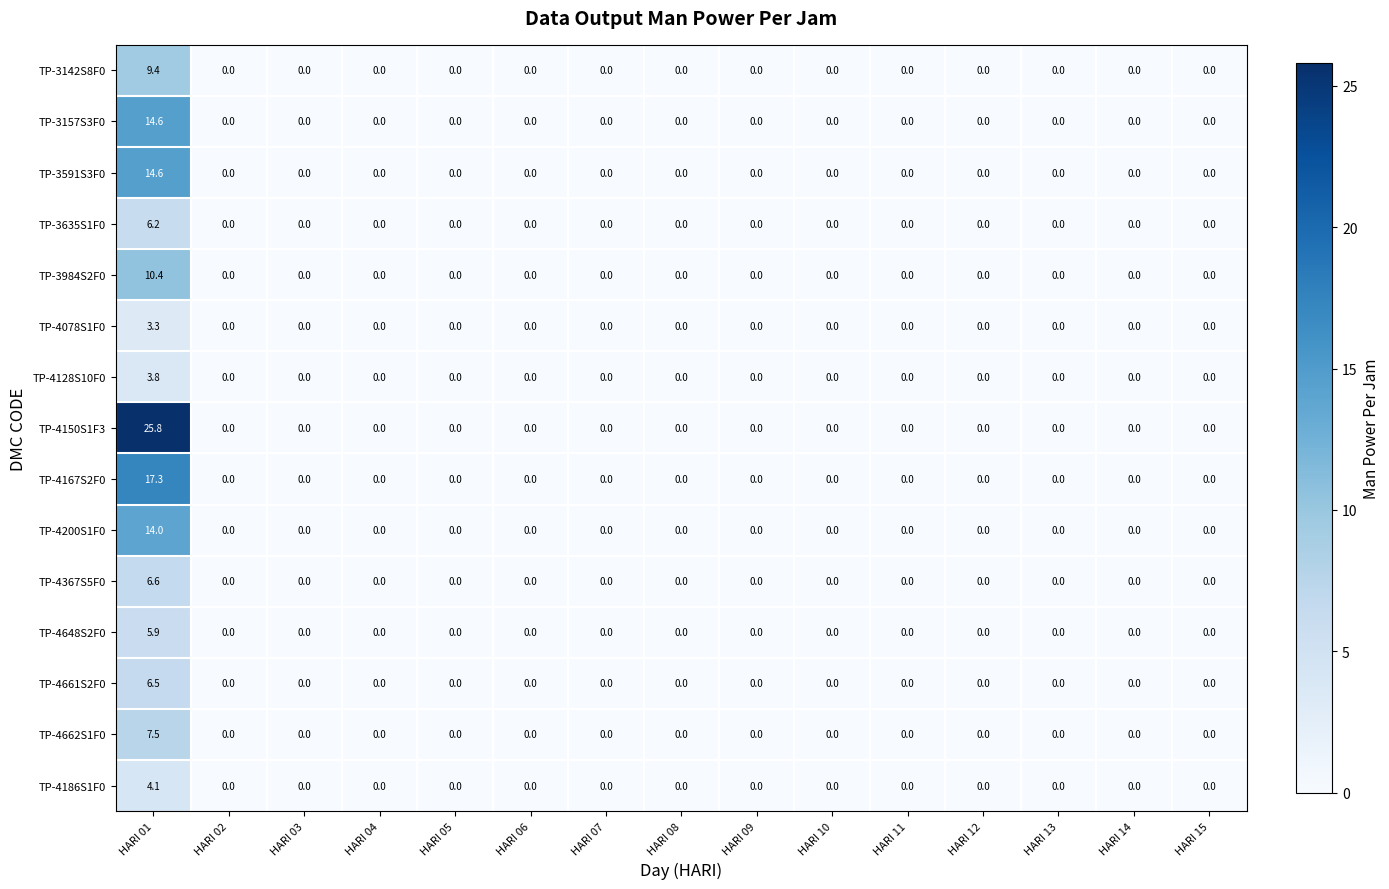

Which series has the largest range (max minus min)?

TP-4150S1F3